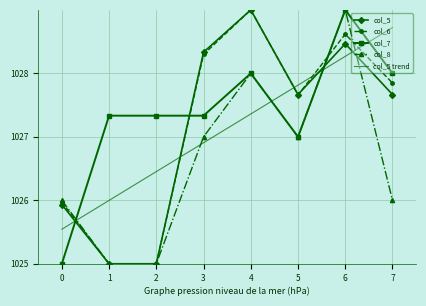

True or false: col_7 and col_5 trend cross at least once.

True